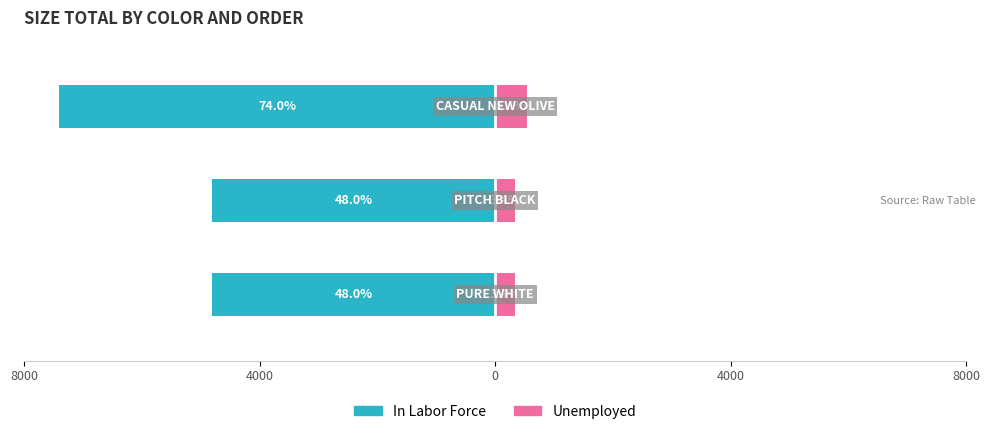

What are all the series names shown in the legend?

In Labor Force, Unemployed